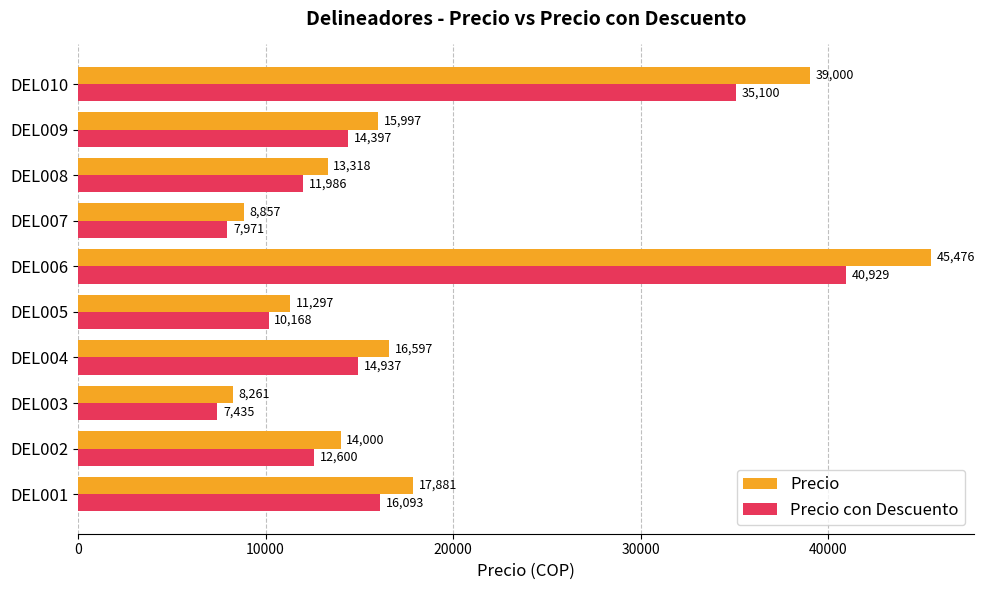

What is the difference between the second highest and second lowest values in the Precio series?

30142.9